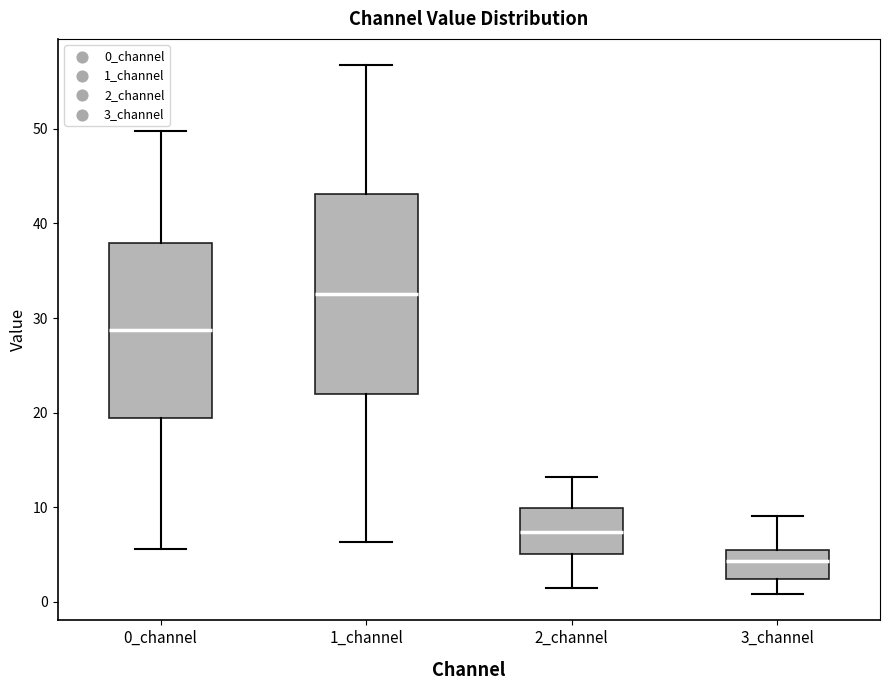

Reading left to right, transcribe this box plot: for each box, give where its median line is, the range the box spans, and where its two whiskers end, as read against the y-axis. The values are not printed on the chart, so give them approximately, as read against the axis.

0_channel: median 29, box 19 to 38, whiskers 6 to 50
1_channel: median 33, box 22 to 43, whiskers 6 to 57
2_channel: median 7, box 5 to 10, whiskers 1 to 13
3_channel: median 4, box 2 to 6, whiskers 1 to 9